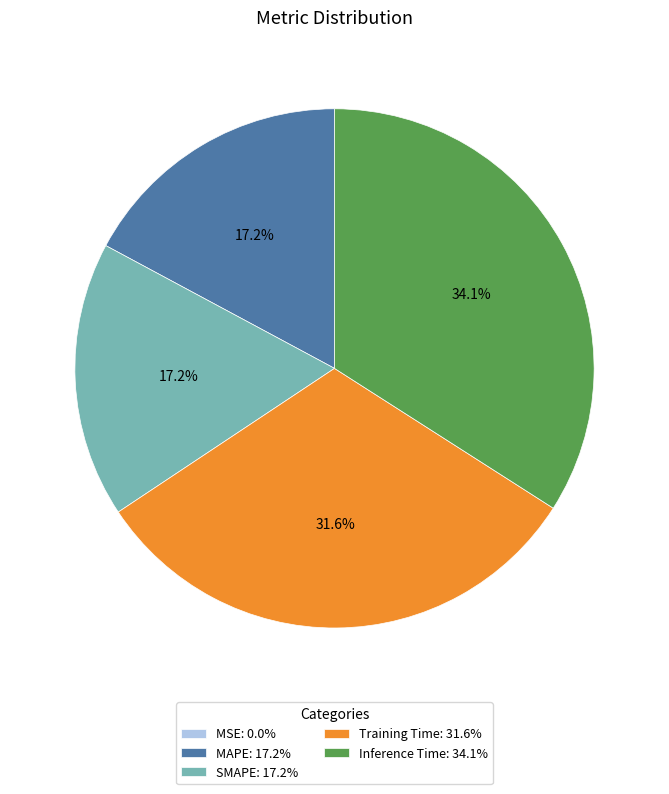

Do MAPE and Training Time together represent more than half of the pie?

No